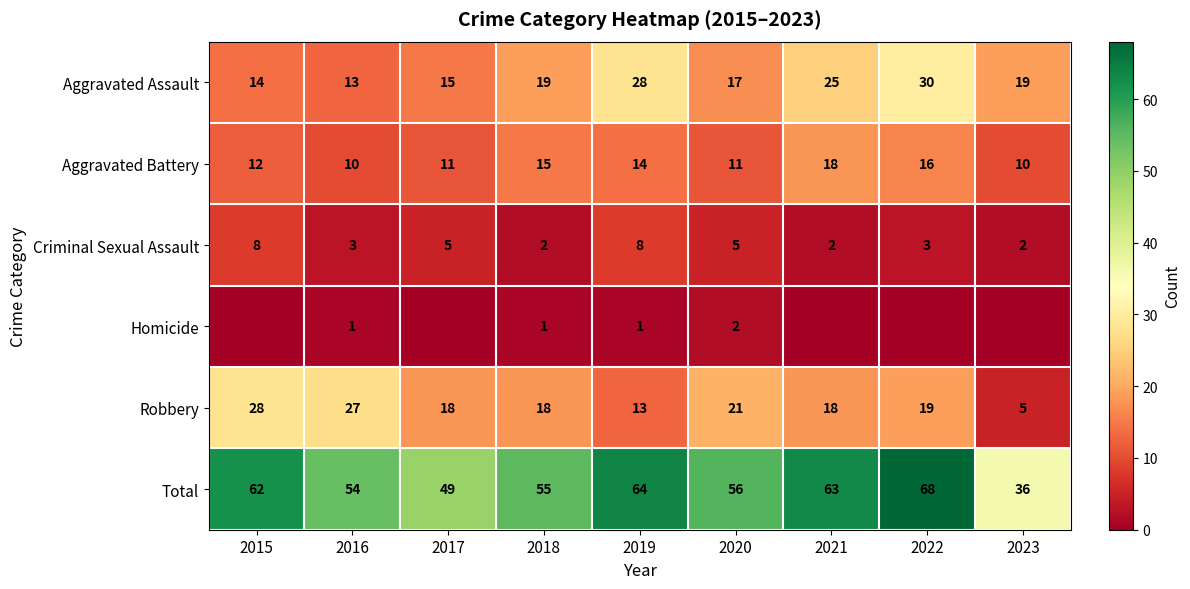

Is the value of Total at 2023 greater than the value of Aggravated Battery at 2021?

Yes